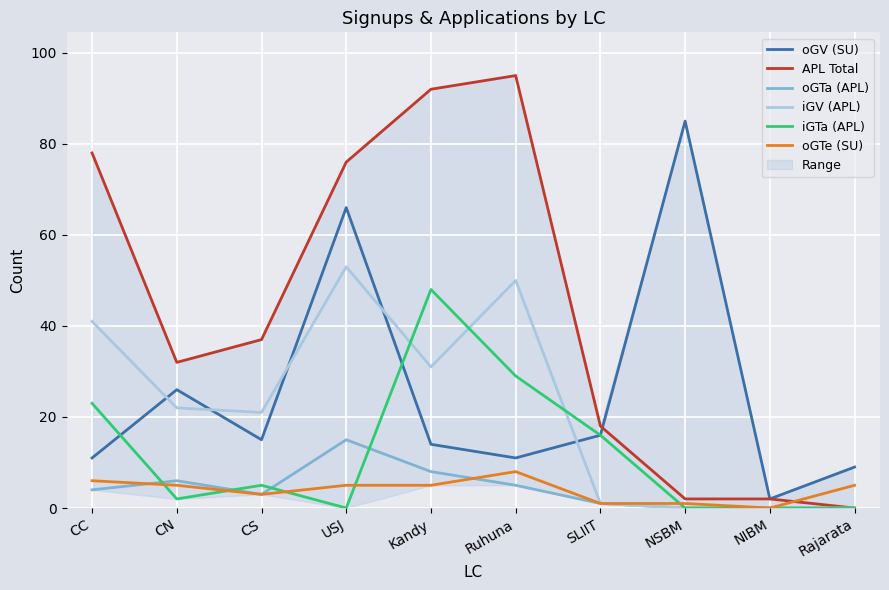

True or false: oGTa (APL) has more than 1 points higher than both neighbors.

True